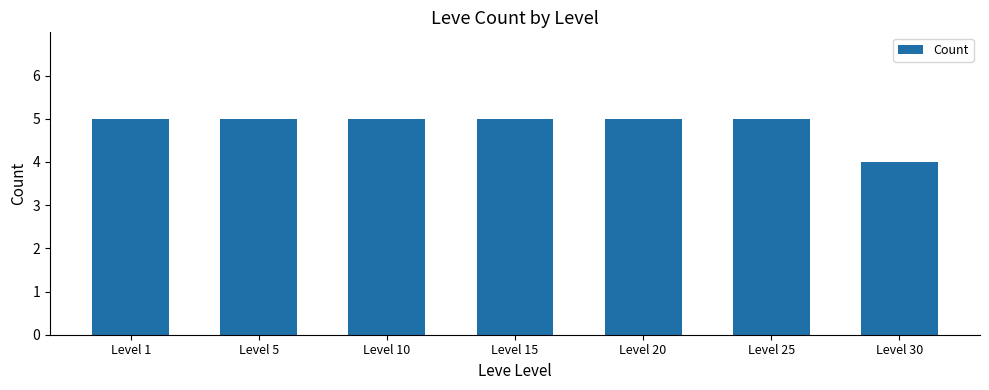

Between Level 10 and Level 30, which is larger?

Level 10